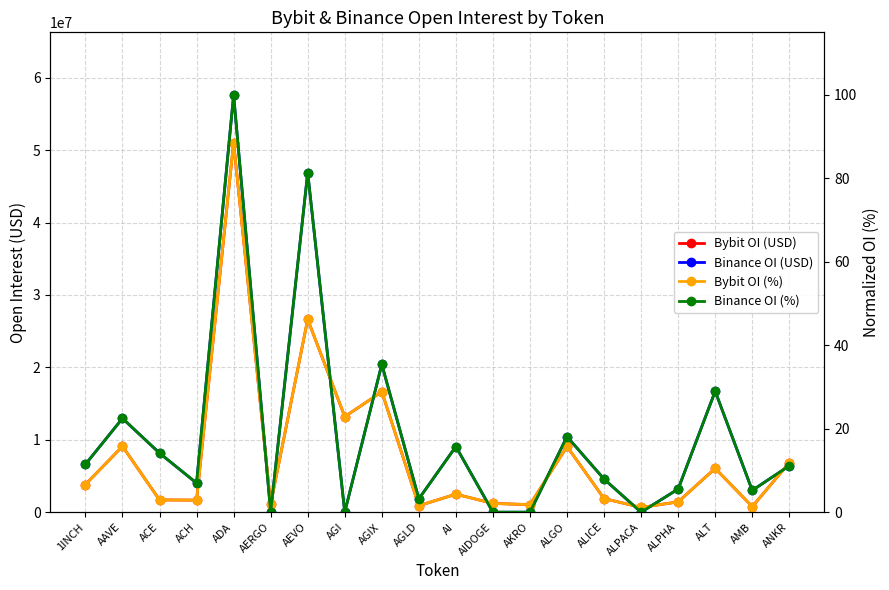

Where is the first local minimum for Bybit OI (%)?

ACH